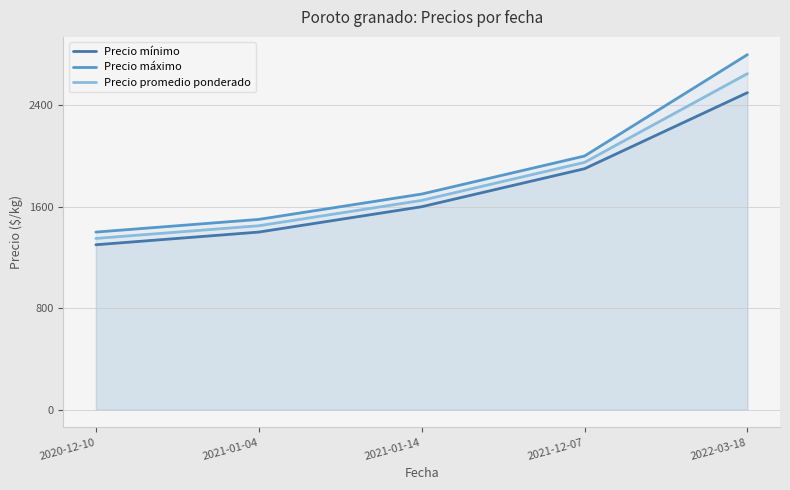

The Precio promedio ponderado series shows 526 at 2021-12-07. True or false?

False